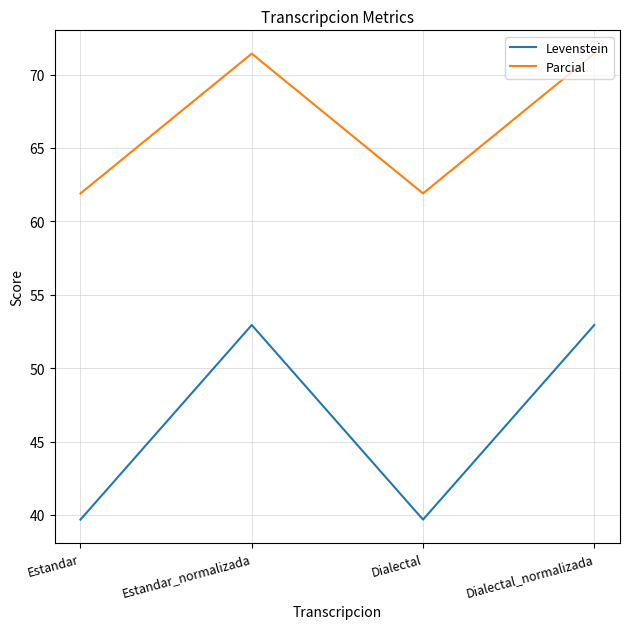

Is the value of Levenstein at Estandar_normalizada greater than the value of Parcial at Dialectal?

No